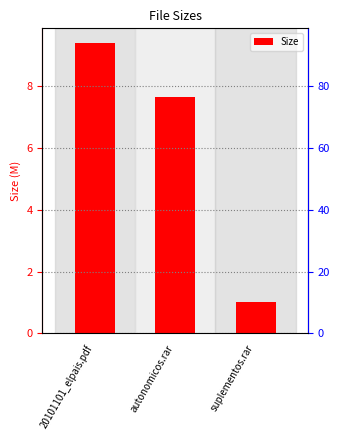

Where does the data first go above 7?

20101101_elpais.pdf